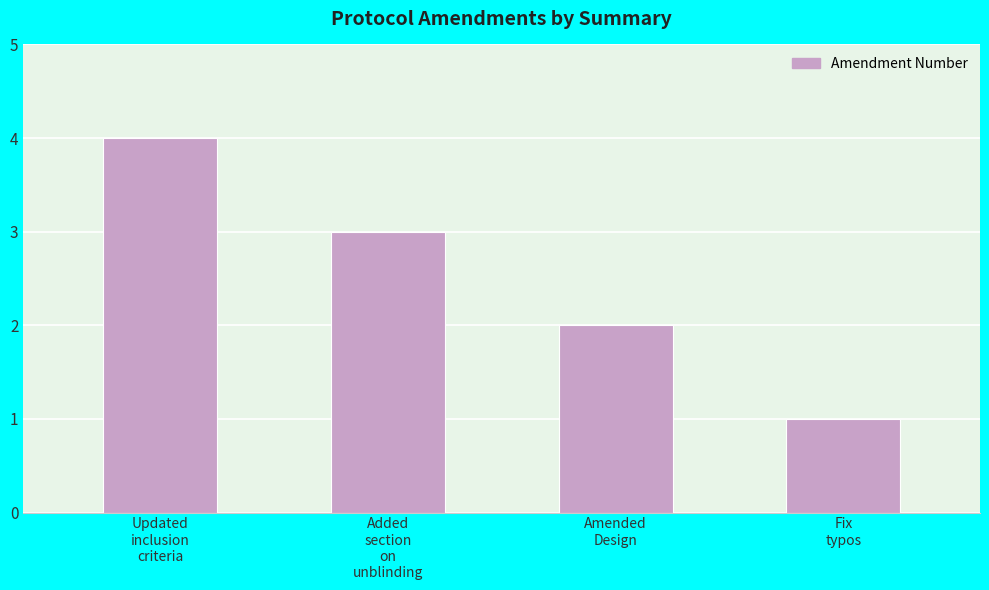

What value does the data have at Fix
typos?

1